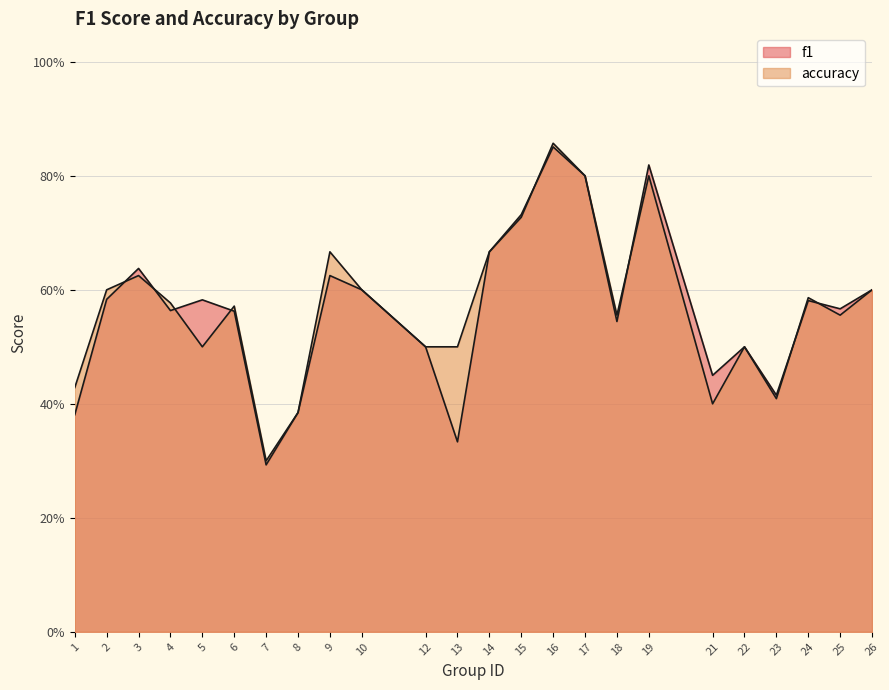

What is the maximum value shown in the chart?

0.9